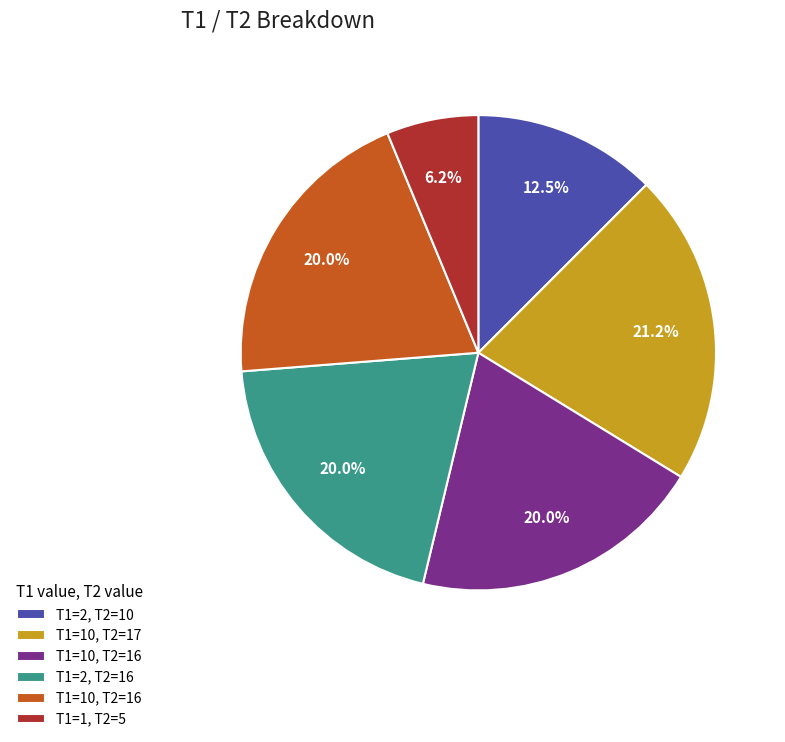

Is there any slice that represents more than half of the pie?

No